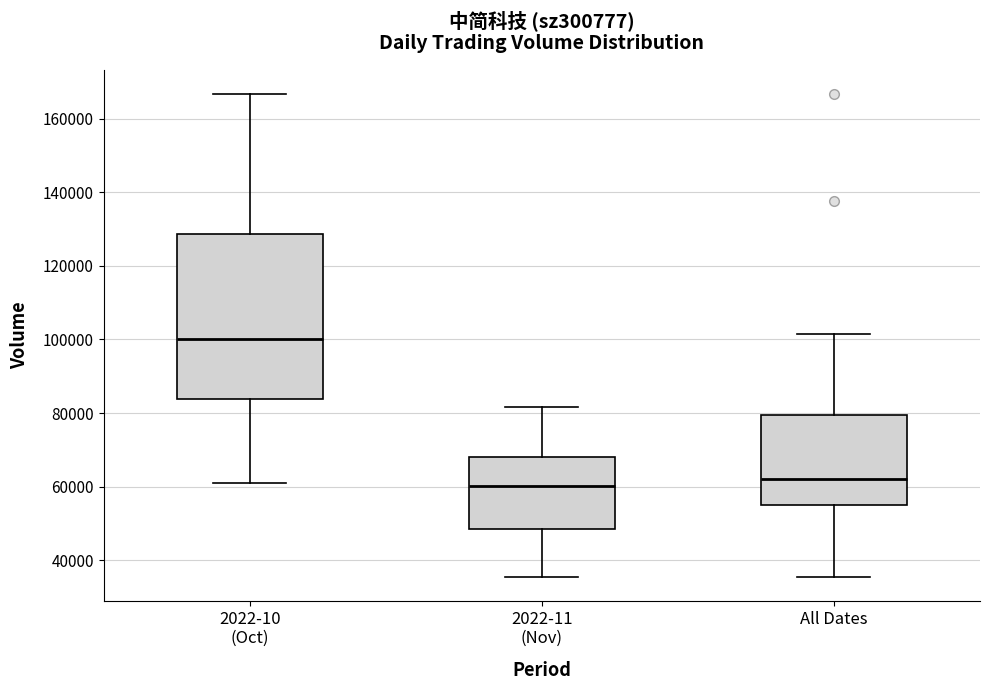

Where does the lower whisker of the box for All Dates end on the y-axis? The values are not printed on the chart, so give them approximately, as read against the axis.

36000